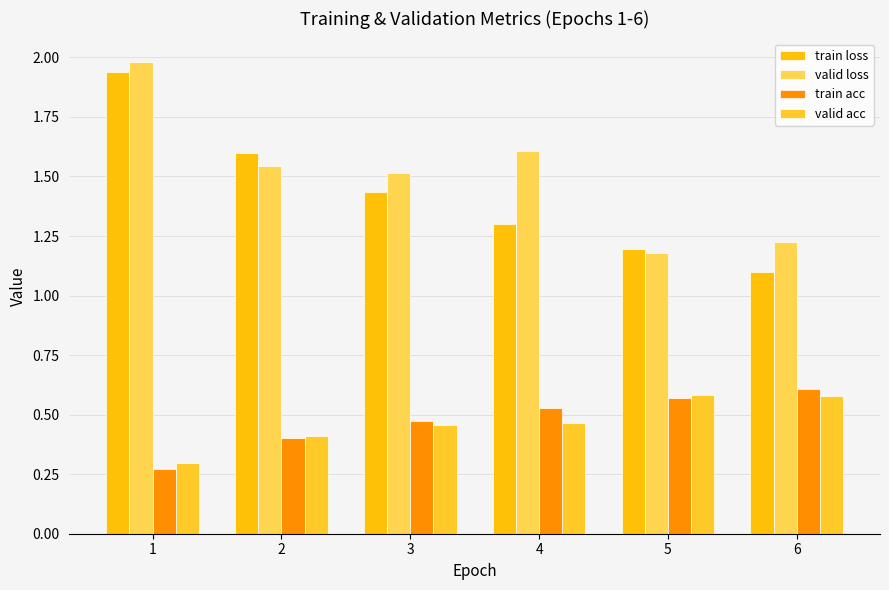

The train acc series shows 0.6 at 6. True or false?

True